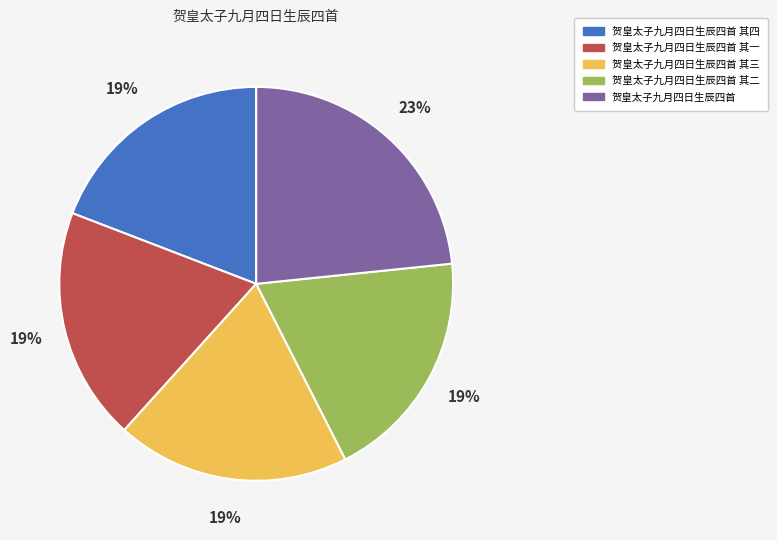

Is there any slice that represents more than half of the pie?

No